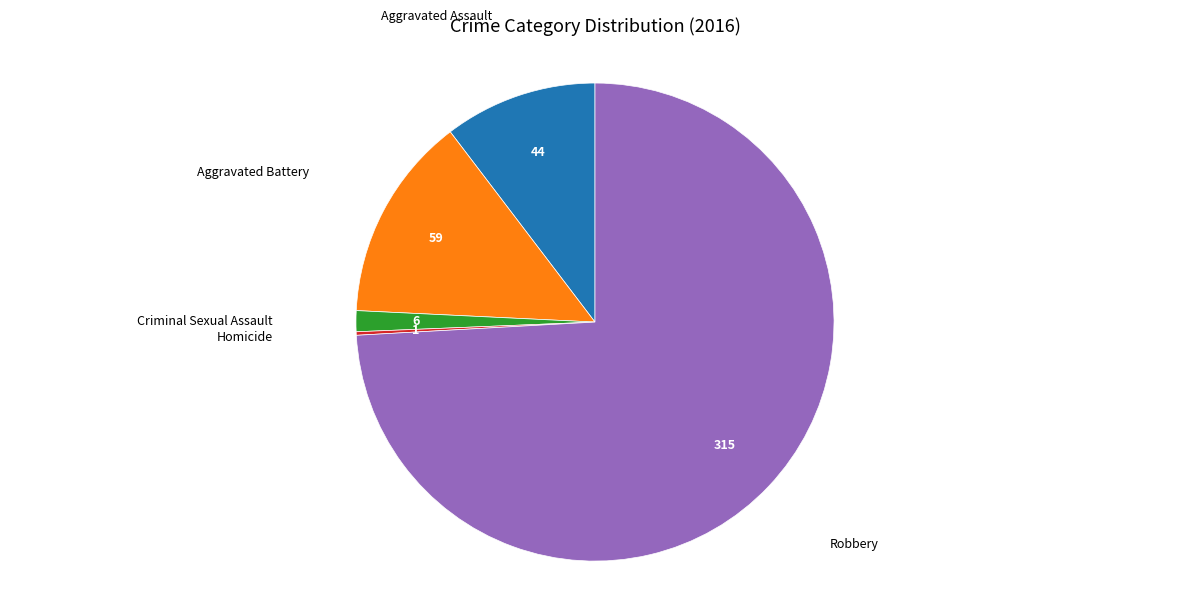

Does any single category account for the majority?

Yes